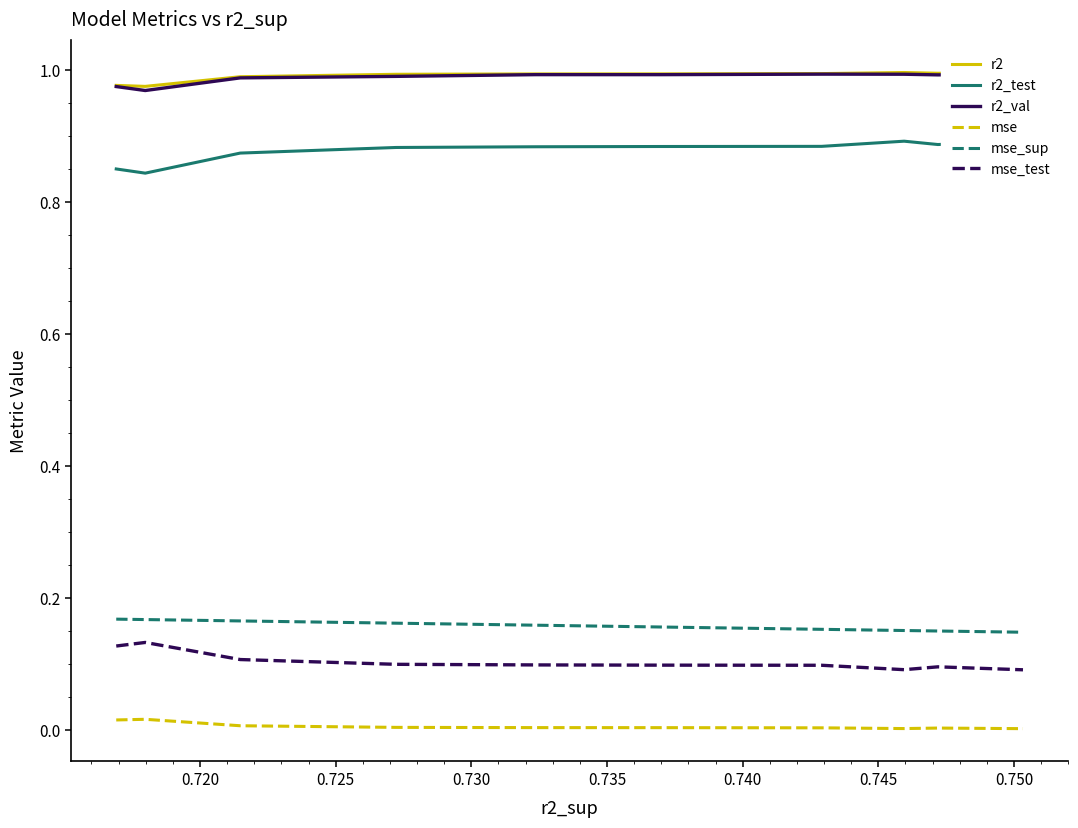

True or false: mse_sup and mse intersect in this chart.

False